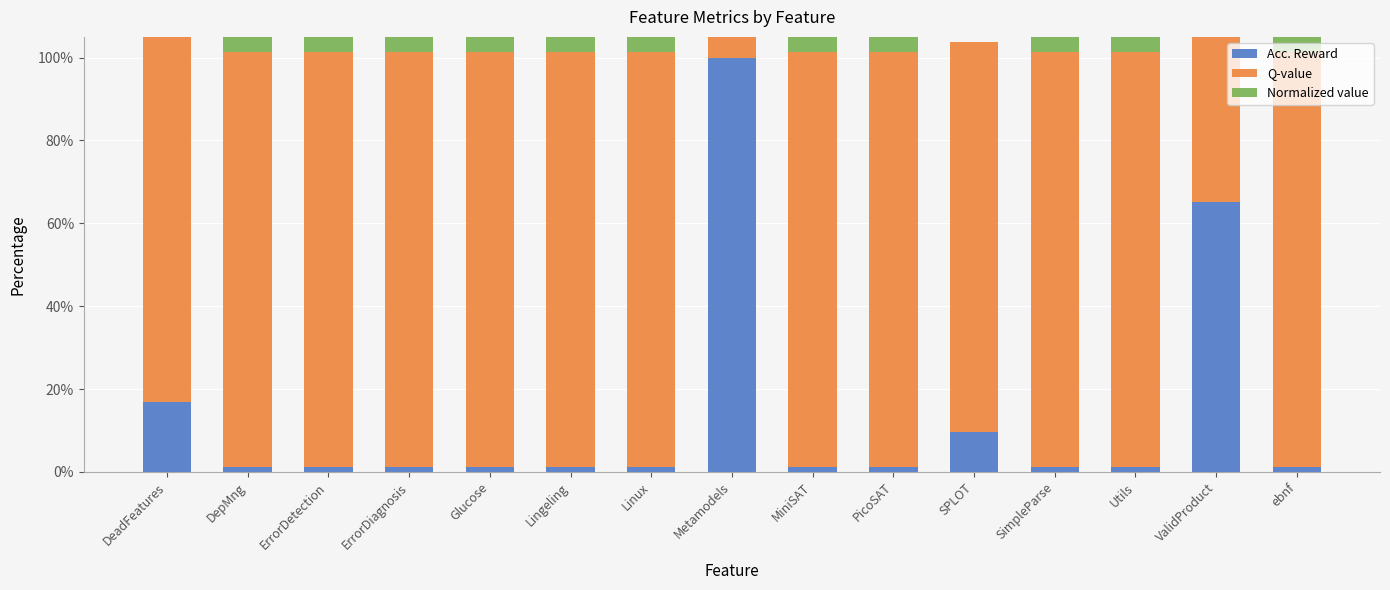

How many values in Normalized value are above zero?

14